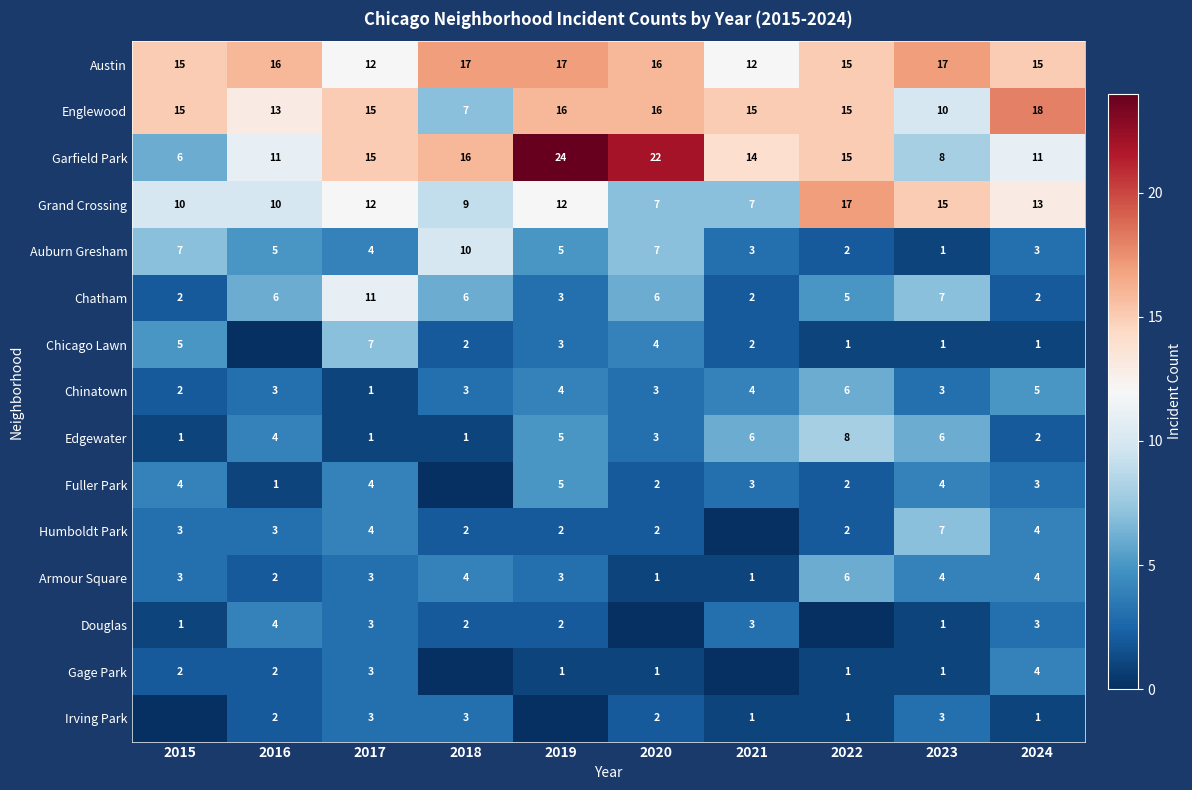

At which category does the chart reach its peak across all series?

2019